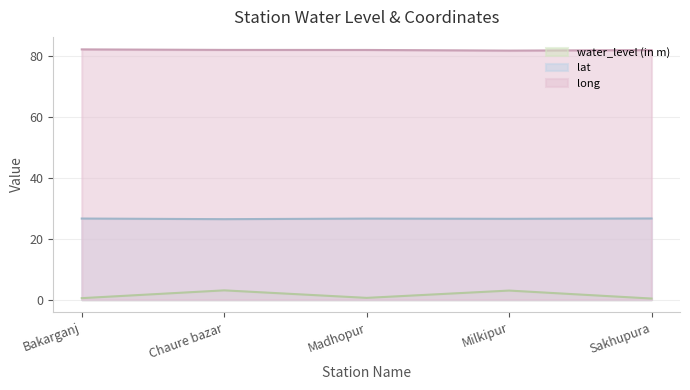

What value does the long series have at Milkipur?

81.9